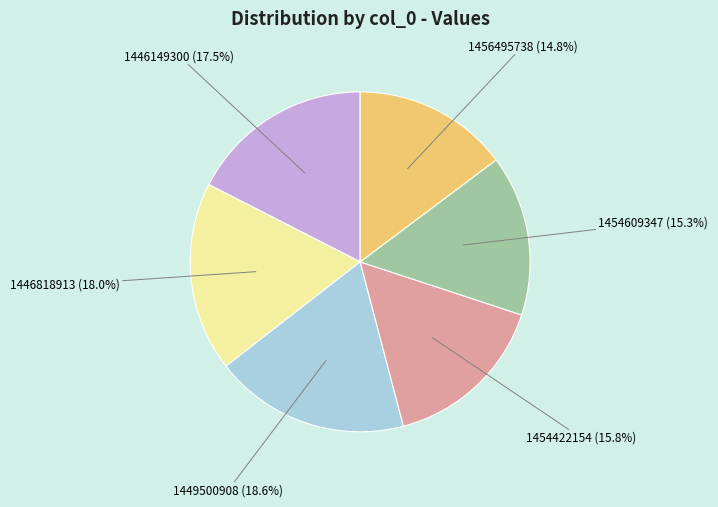

What percentage is NOT represented by 1456495738?

85.2%